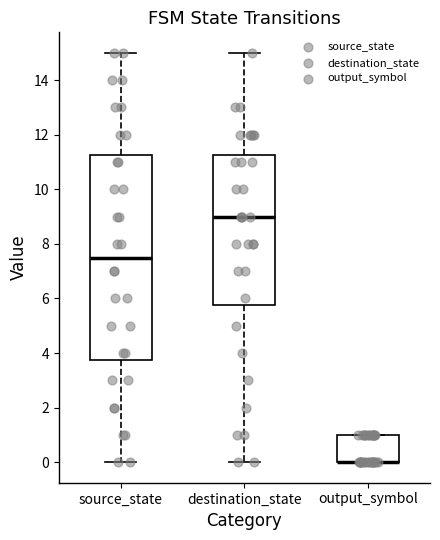

Reading left to right, read every box against the y-axis: the position of its median line, the range the box covers, and the ends of its whiskers. The values are not printed on the chart, so give them approximately, as read against the axis.

source_state: median 7.6, box 3.8 to 11.2, whiskers 0.0 to 15.0
destination_state: median 9.0, box 5.8 to 11.2, whiskers 0.0 to 15.0
output_symbol: median 0.0 (drawn on the box's lower edge), box 0.0 to 1.0, whiskers 0.0 to 1.0